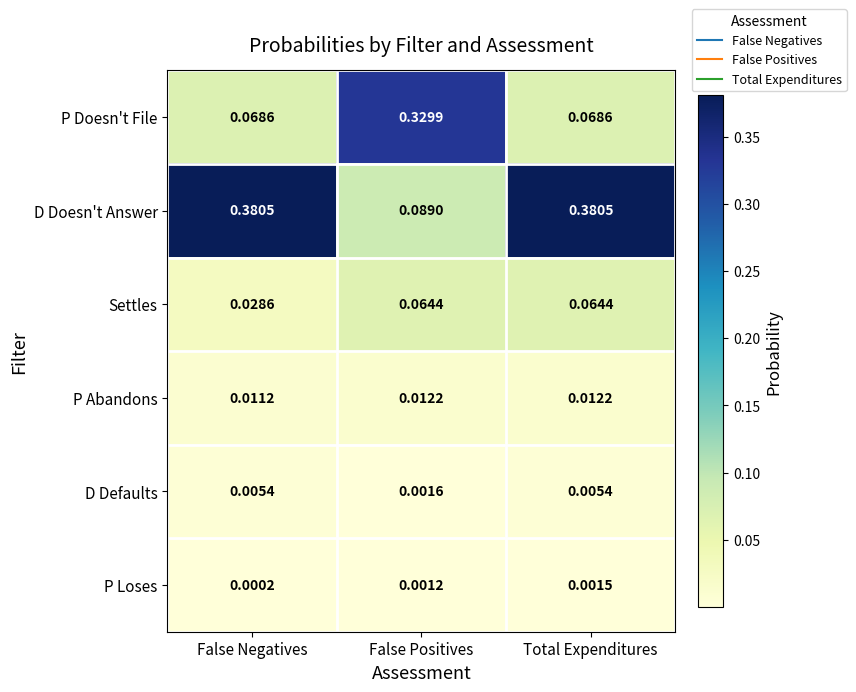

Rank the series by their maximum value, from highest to lowest.

D Doesn't Answer, P Doesn't File, Settles, P Abandons, D Defaults, P Loses